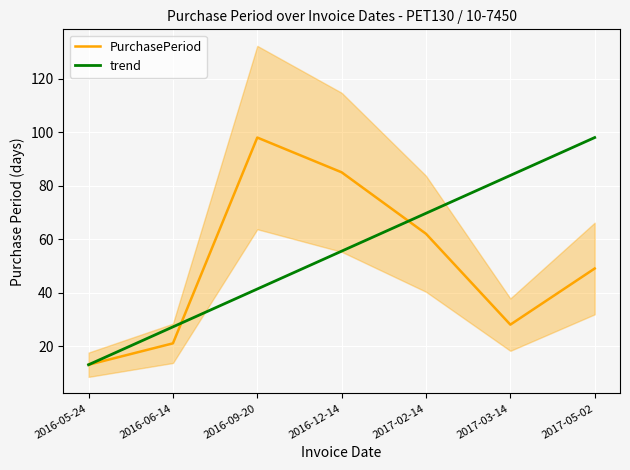

Reading right to left, transcribe all the data shown in this chart.

PurchasePeriod: 49.0	28.0	62.0	85.0	98.0	21.0	13.0
trend: 98.0	83.8	69.7	55.5	41.3	27.2	13.0